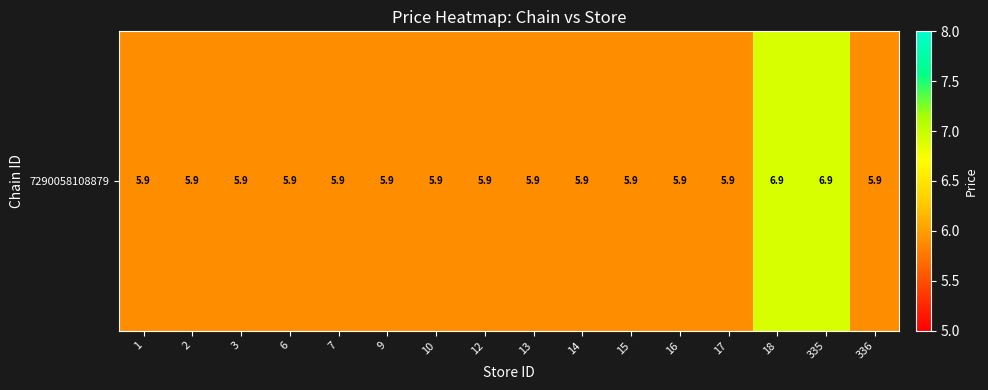

Rank the categories by value from lowest to highest.

1, 2, 3, 6, 7, 9, 10, 12, 13, 14, 15, 16, 17, 336, 18, 335